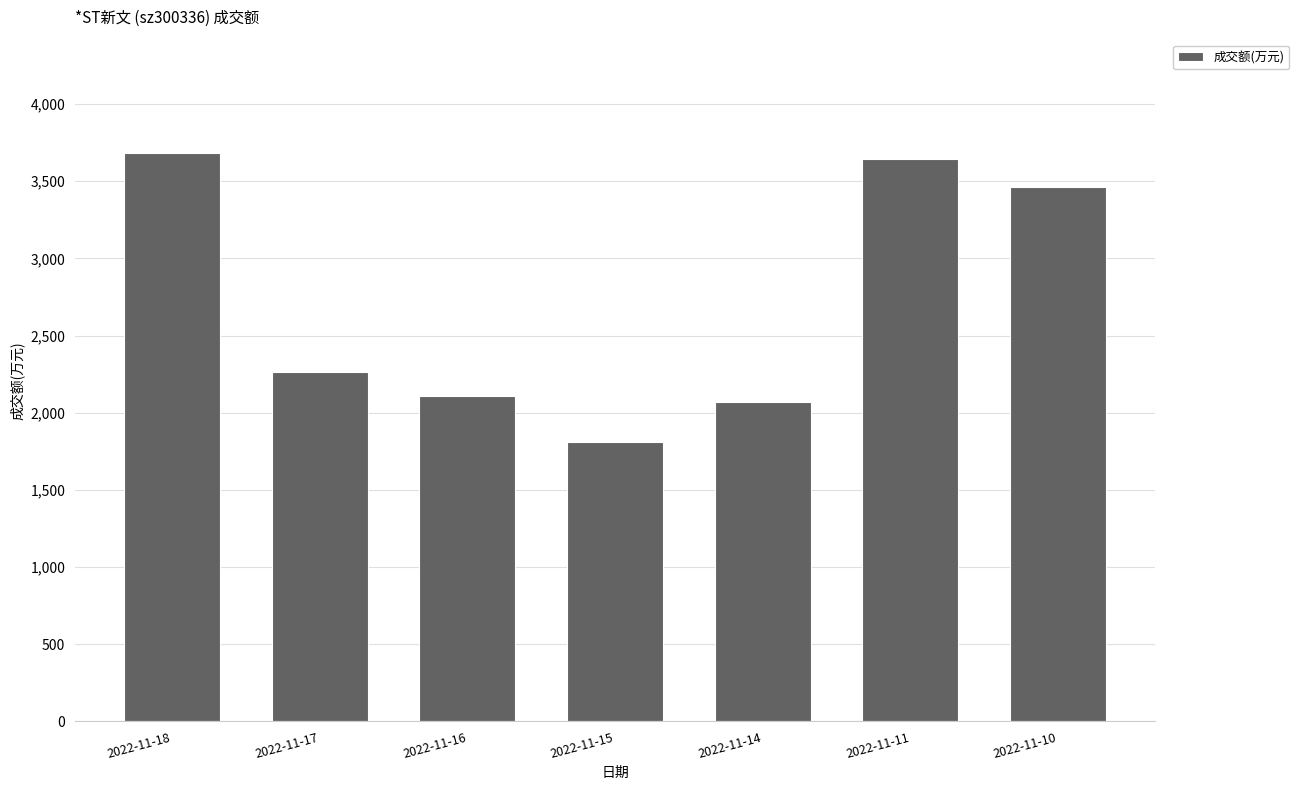

What is the greatest value displayed?

3681